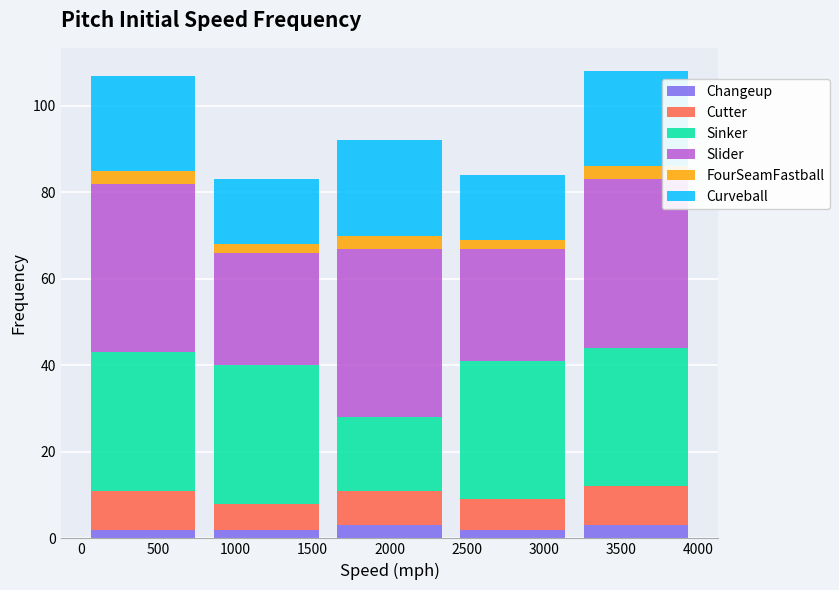

What is the total height of the stacked bar covering 800 to 1600 on the x-axis? The values are not printed on the chart, so give them approximately, as read against the axis.

84